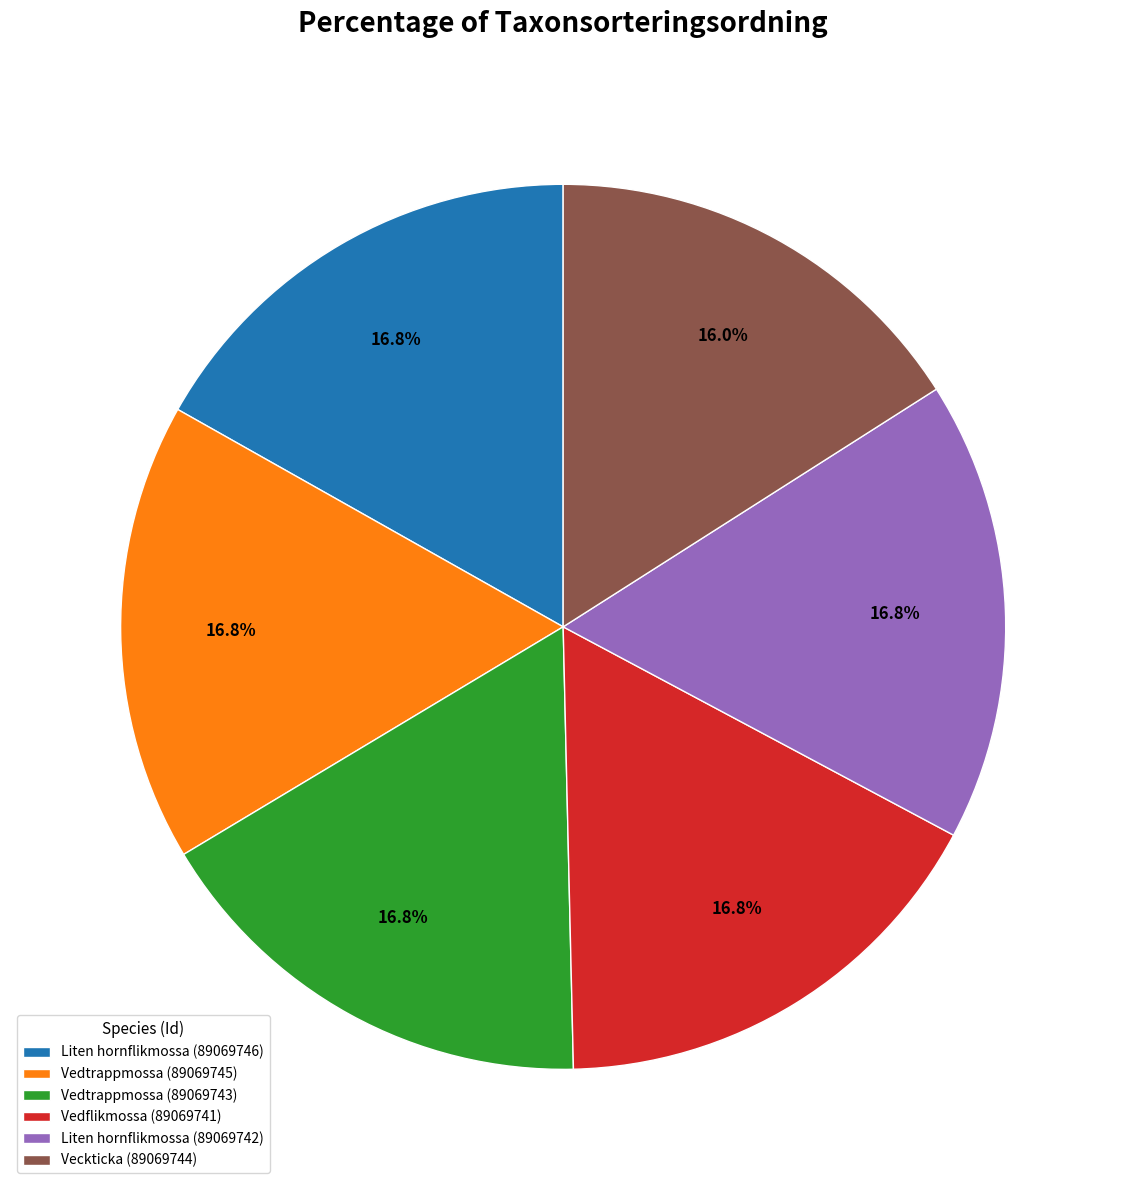

How much of the chart is everything except Vedtrappmossa (89069745)?

83.2%